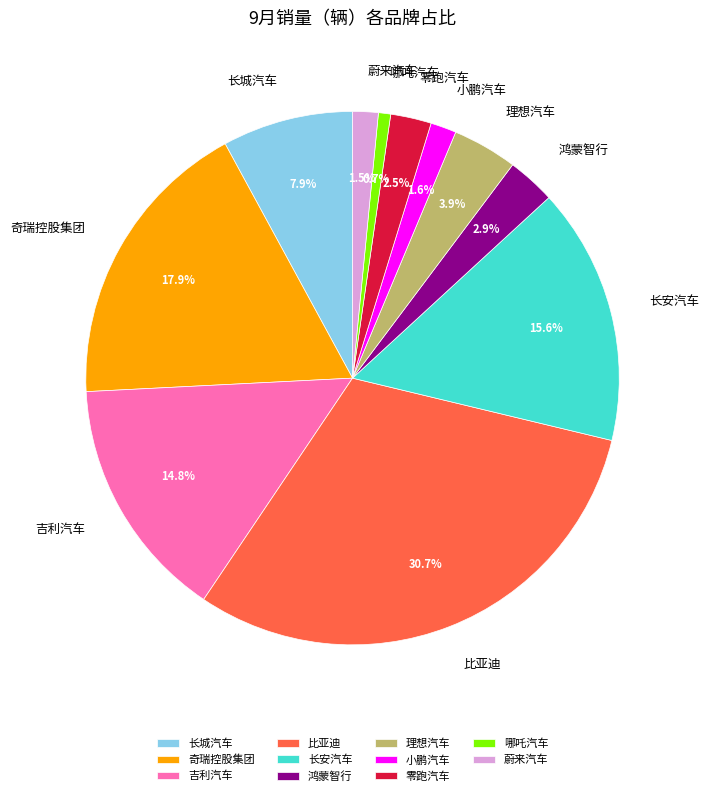

Does 长安汽车 represent more than half of the total?

No